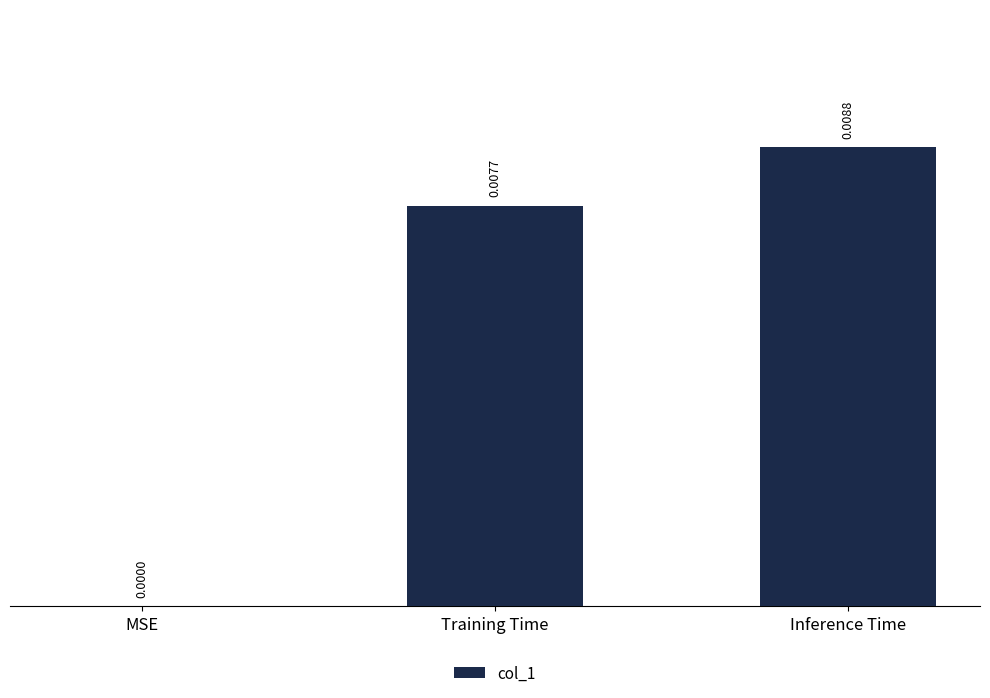

Between MSE and Inference Time, which is larger?

Inference Time